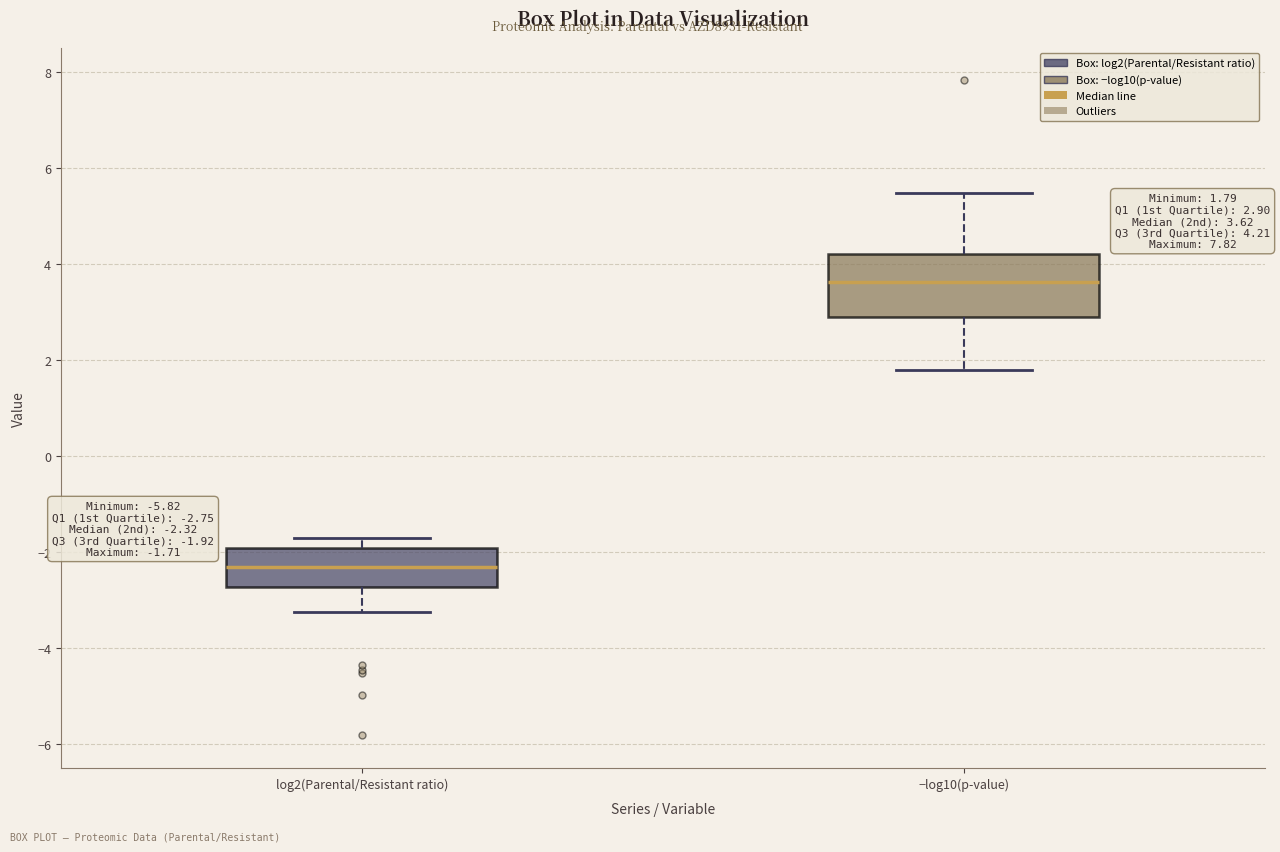

Comparing the boxes themselves (not the whiskers), which one is the tallest?

−log10(p-value)